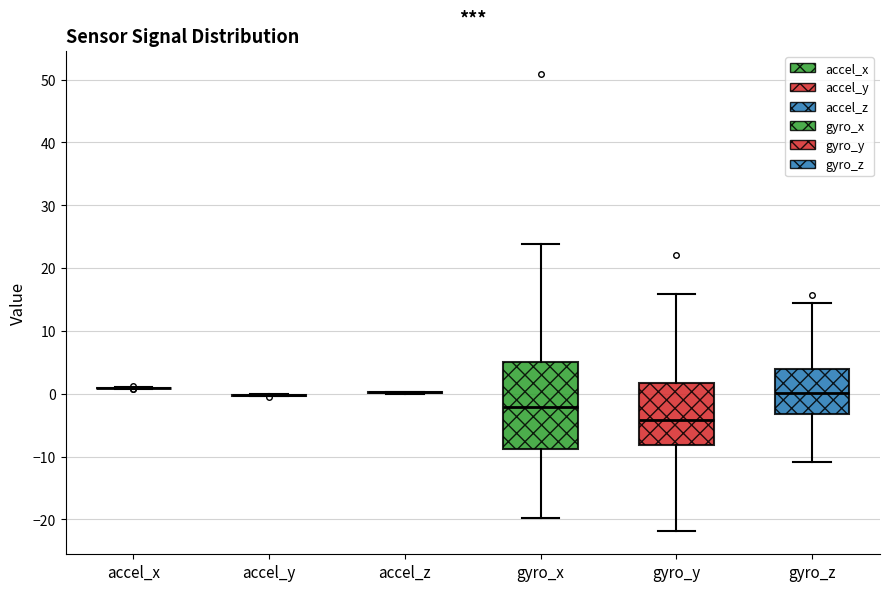

Reading left to right, read every box against the y-axis: the position of its median line, the range the box covers, and the ends of its whiskers. The values are not printed on the chart, so give them approximately, as read against the axis.

accel_x: box collapsed to a line at 1, whiskers 1 to 1
accel_y: box collapsed to a line at 0, whiskers 0 to 0
accel_z: box collapsed to a line at 0, whiskers 0 to 0
gyro_x: median -2, box -9 to 5, whiskers -20 to 24
gyro_y: median -4, box -8 to 2, whiskers -22 to 16
gyro_z: median 0, box -3 to 4, whiskers -11 to 14